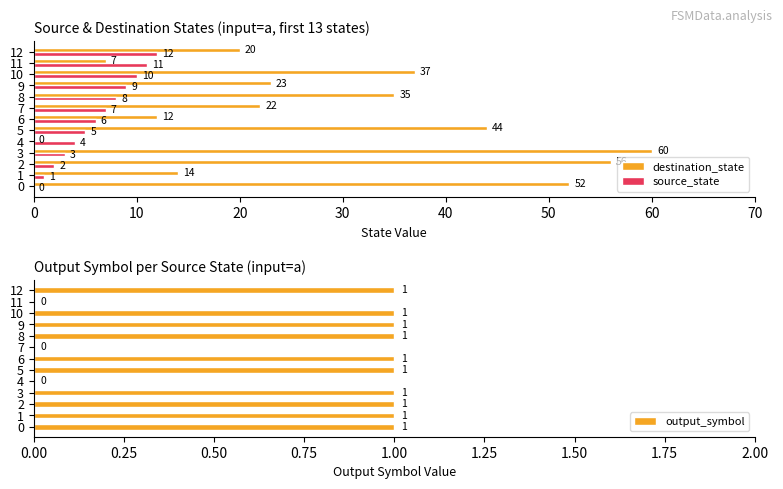

How many data points in output_symbol are less than 1?

3